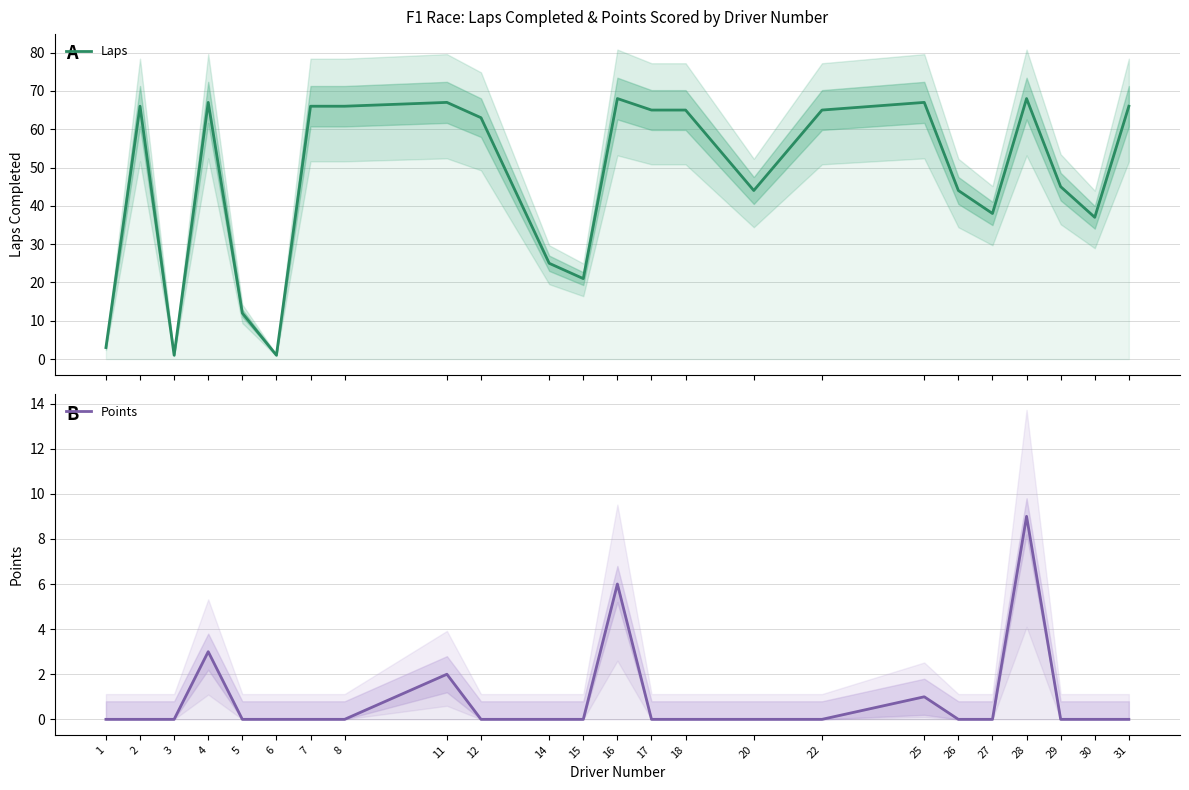

At how many categories does at least one series exceed 30?

18